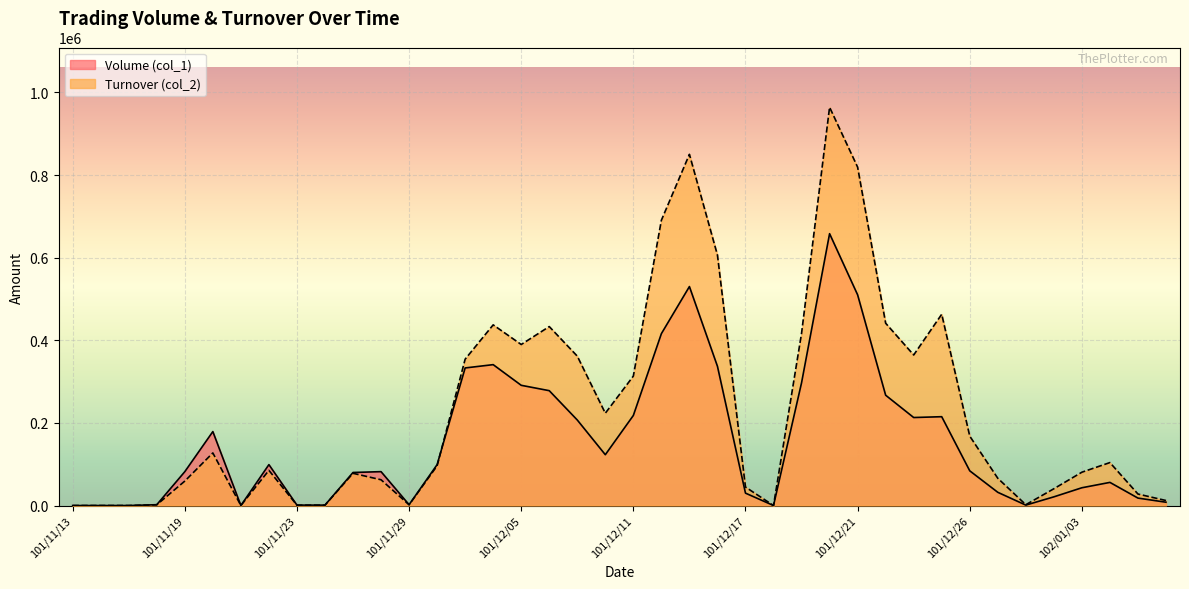

Does the chart display data point markers on the line(s)?

No